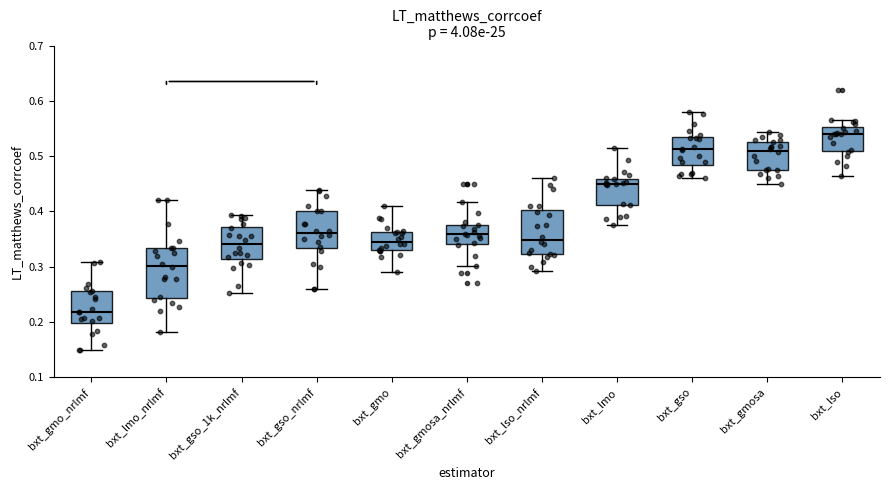

Which box is the tallest, from its lower edge to its upper edge?

bxt_lmo_nrlmf